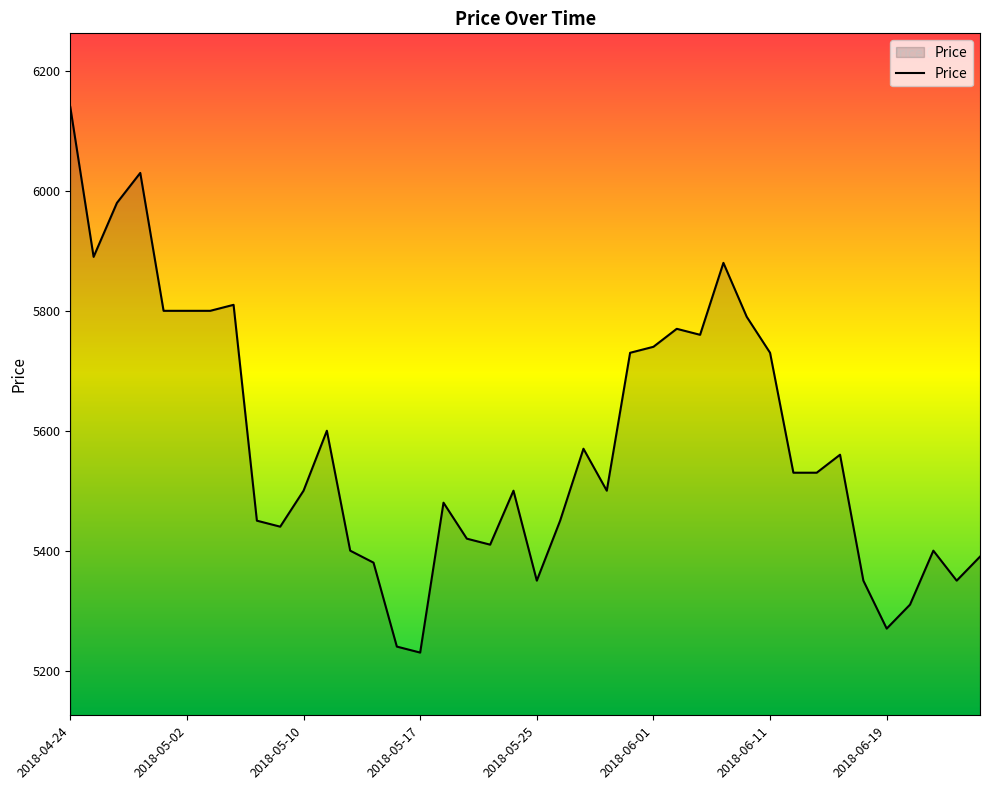

What is the smallest value displayed?

5230